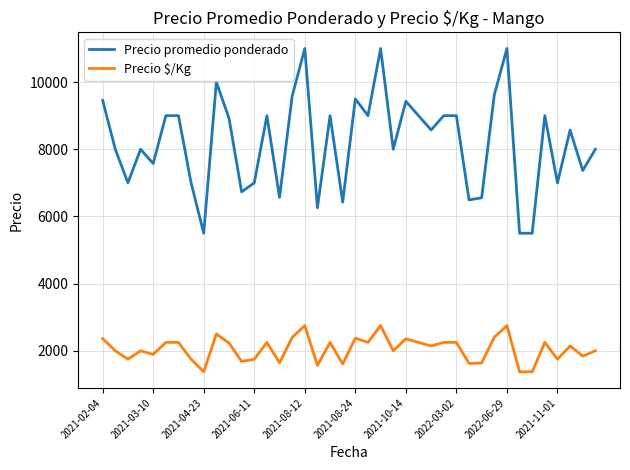

What are all the series names shown in the legend?

Precio promedio ponderado, Precio $/Kg